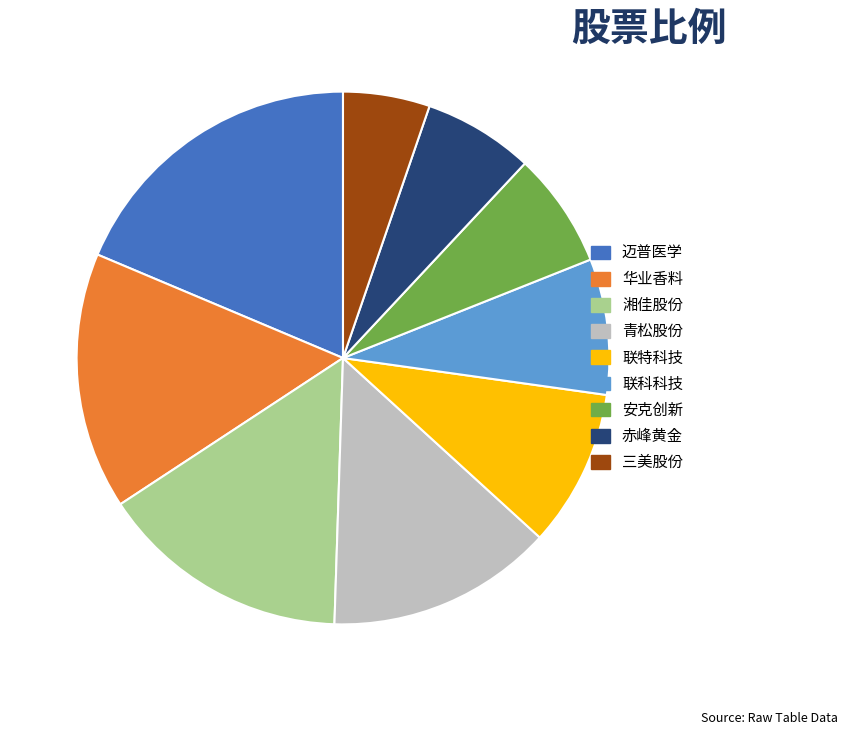

Which category has the biggest portion of the pie?

迈普医学